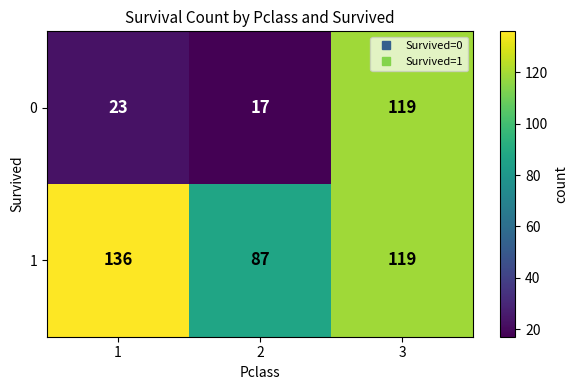

What is the difference between the highest and lowest values at 1?

113